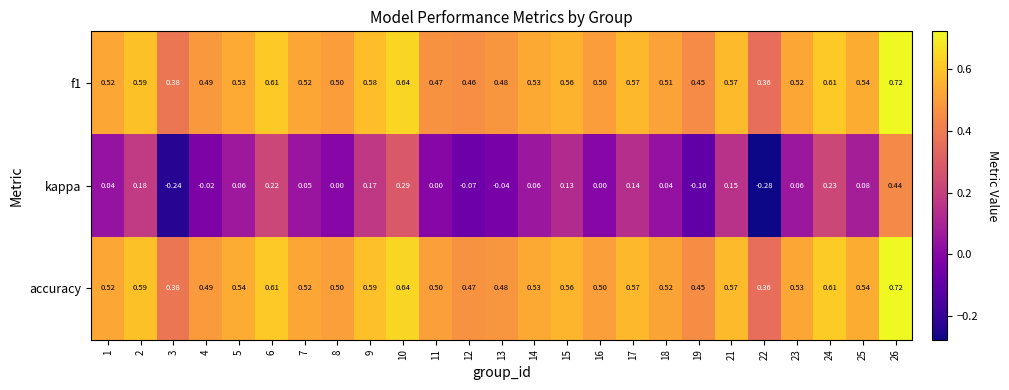

Is the value of accuracy at 8 greater than the value of kappa at 15?

Yes